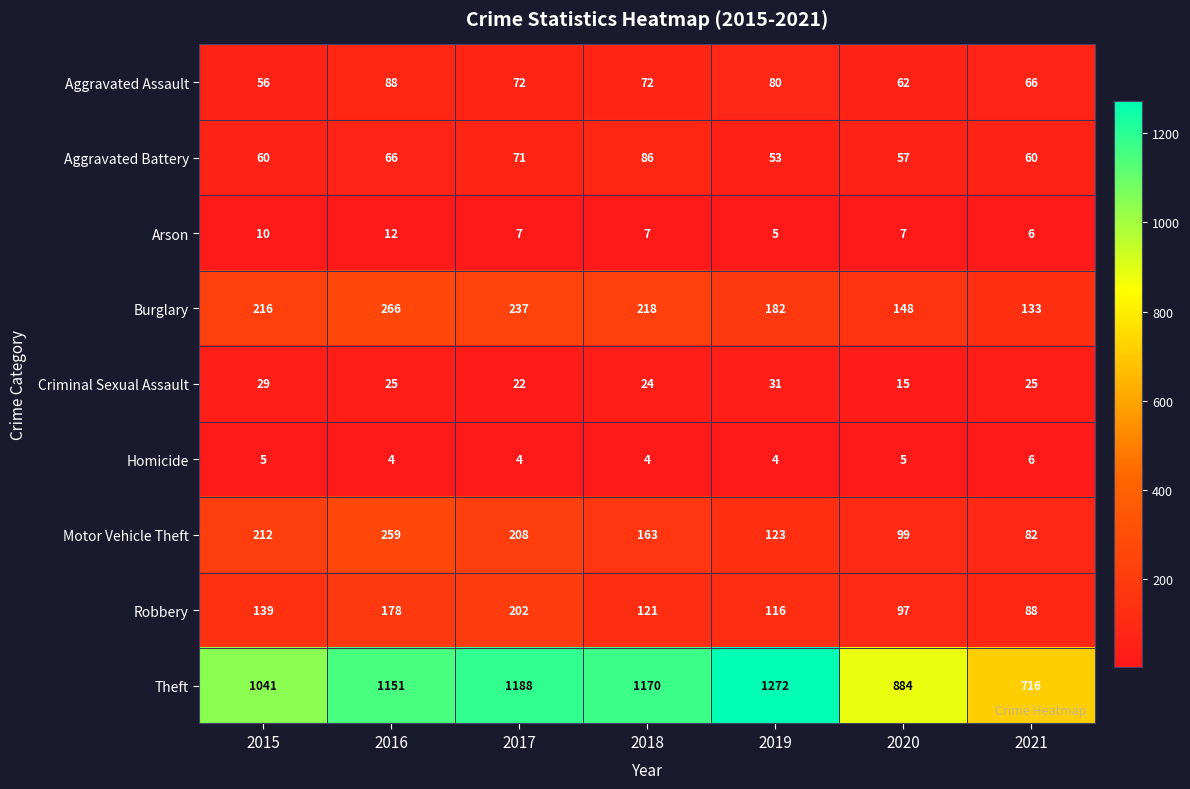

What is the maximum value shown in the chart?

1272